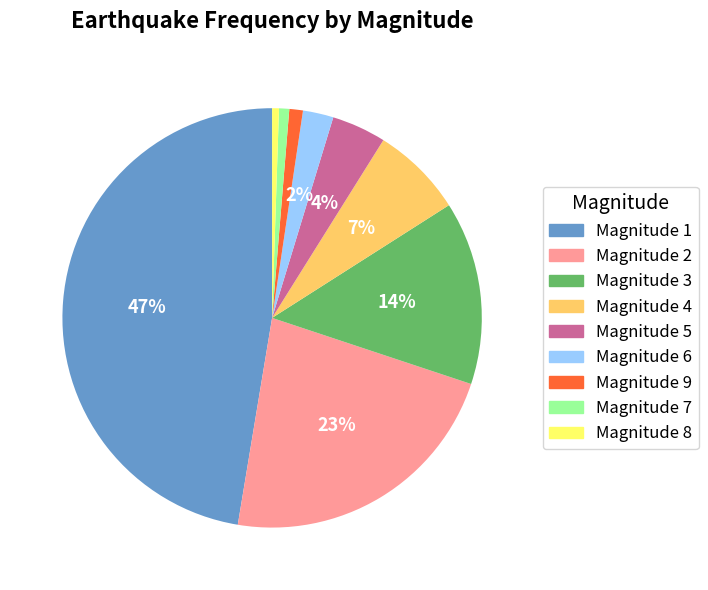

To the nearest percent, what is the average slice percentage?

11%